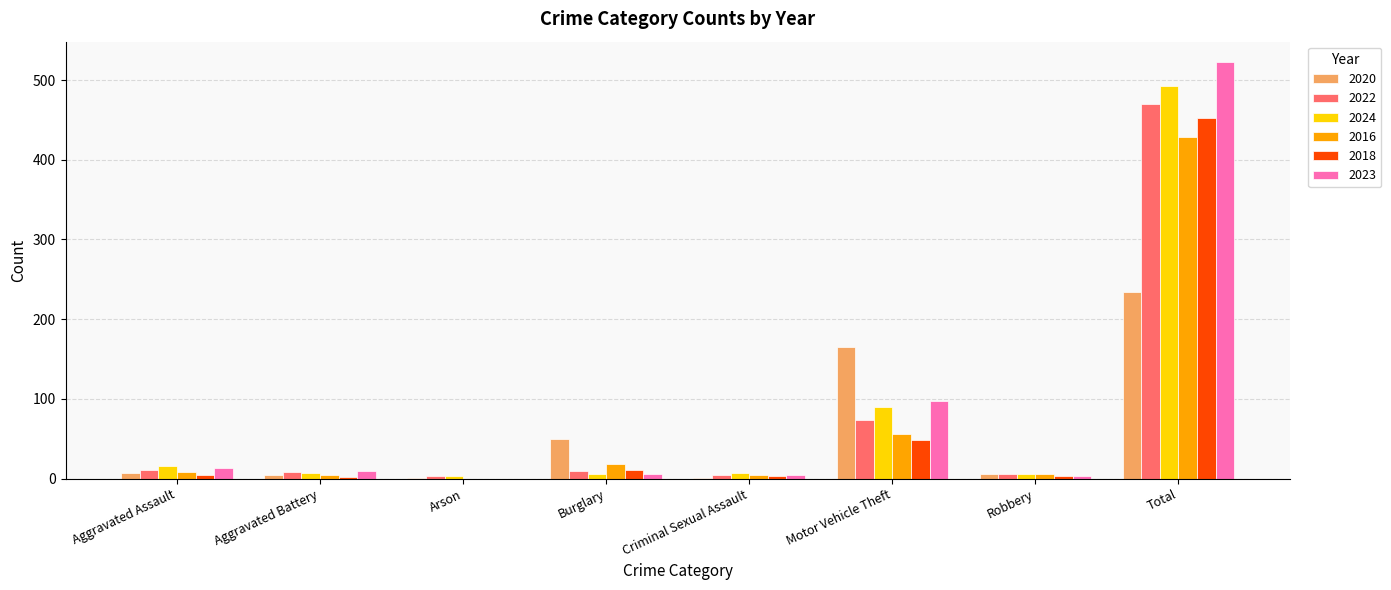

How many groups of bars are there?

8